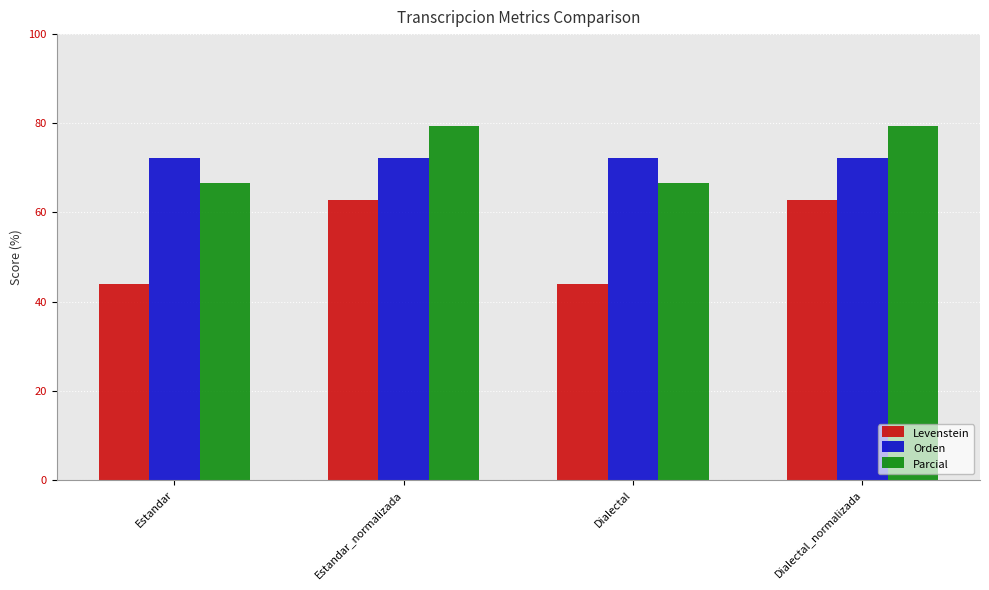

What is the sum of all Parcial values?

292.0